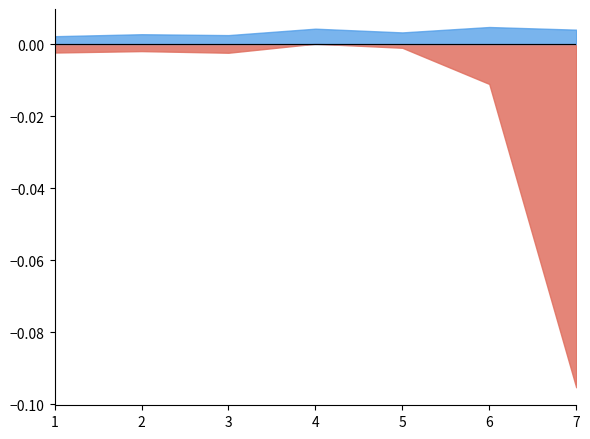

Where is the first local maximum for sd?

2